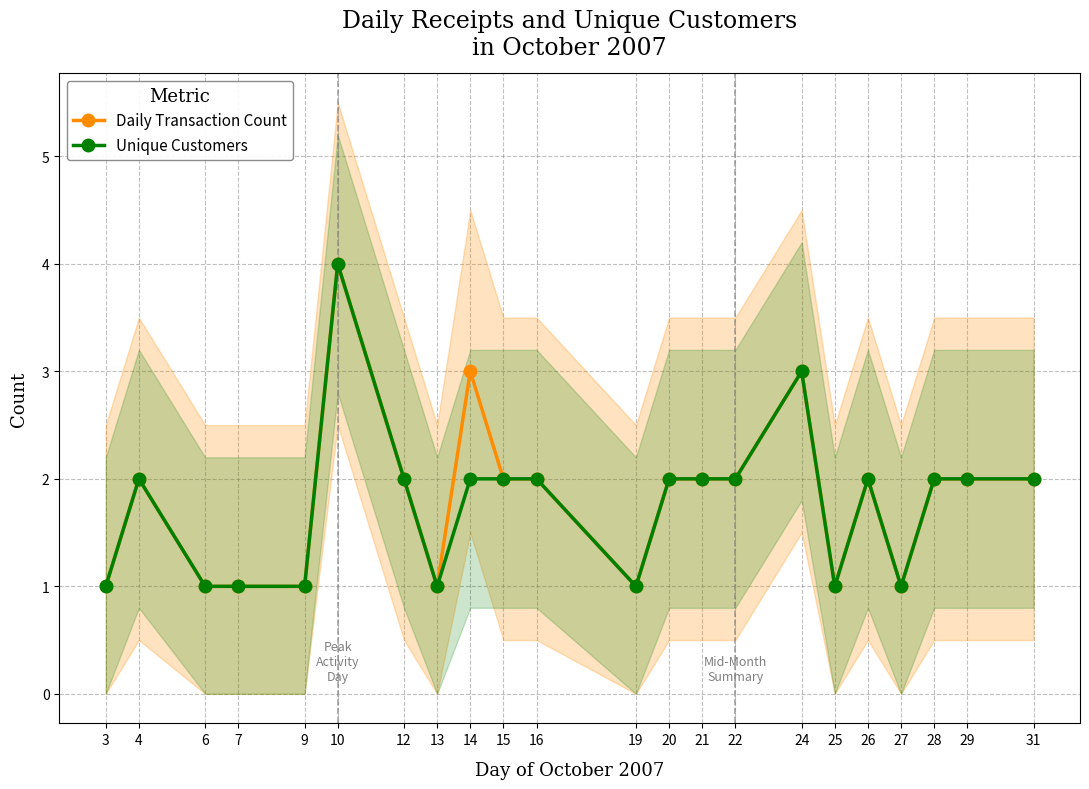

Which has a higher value, 13 or 6?

13